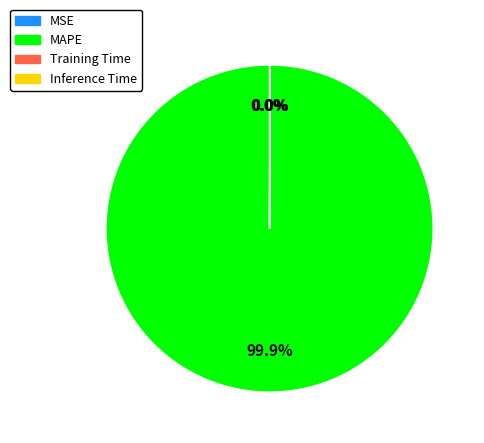

Is there a majority slice in this chart?

Yes